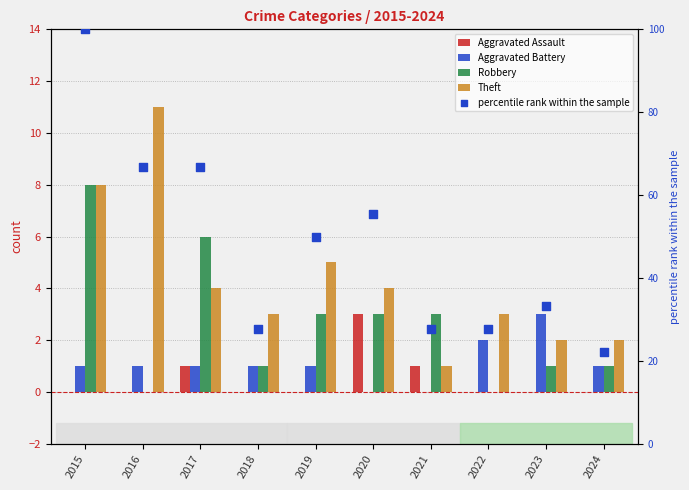

Which series contains the lowest Y value?

Aggravated Assault